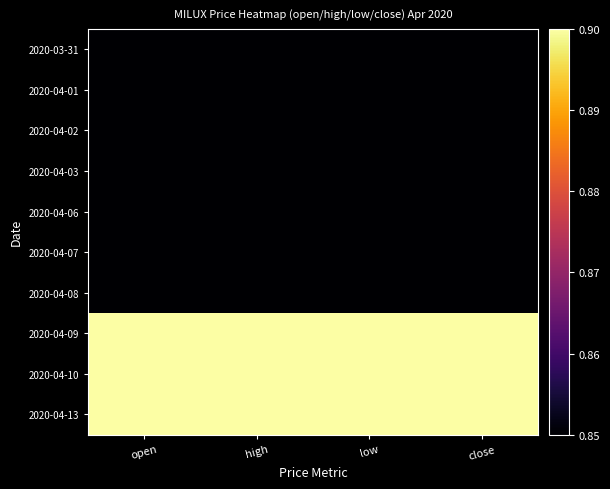

Reading right to left, what are all the values shown in this chart?

2020-03-31: close=0.8	low=0.8	high=0.8	open=0.8
2020-04-01: close=0.8	low=0.8	high=0.8	open=0.8
2020-04-02: close=0.8	low=0.8	high=0.8	open=0.8
2020-04-03: close=0.8	low=0.8	high=0.8	open=0.8
2020-04-06: close=0.8	low=0.8	high=0.8	open=0.8
2020-04-07: close=0.8	low=0.8	high=0.8	open=0.8
2020-04-08: close=0.8	low=0.8	high=0.8	open=0.8
2020-04-09: close=0.9	low=0.9	high=0.9	open=0.9
2020-04-10: close=0.9	low=0.9	high=0.9	open=0.9
2020-04-13: close=0.9	low=0.9	high=0.9	open=0.9